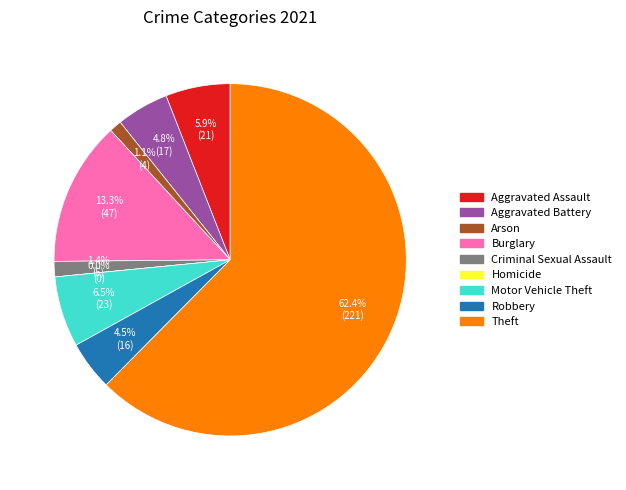

Which category has the biggest portion of the pie?

Theft